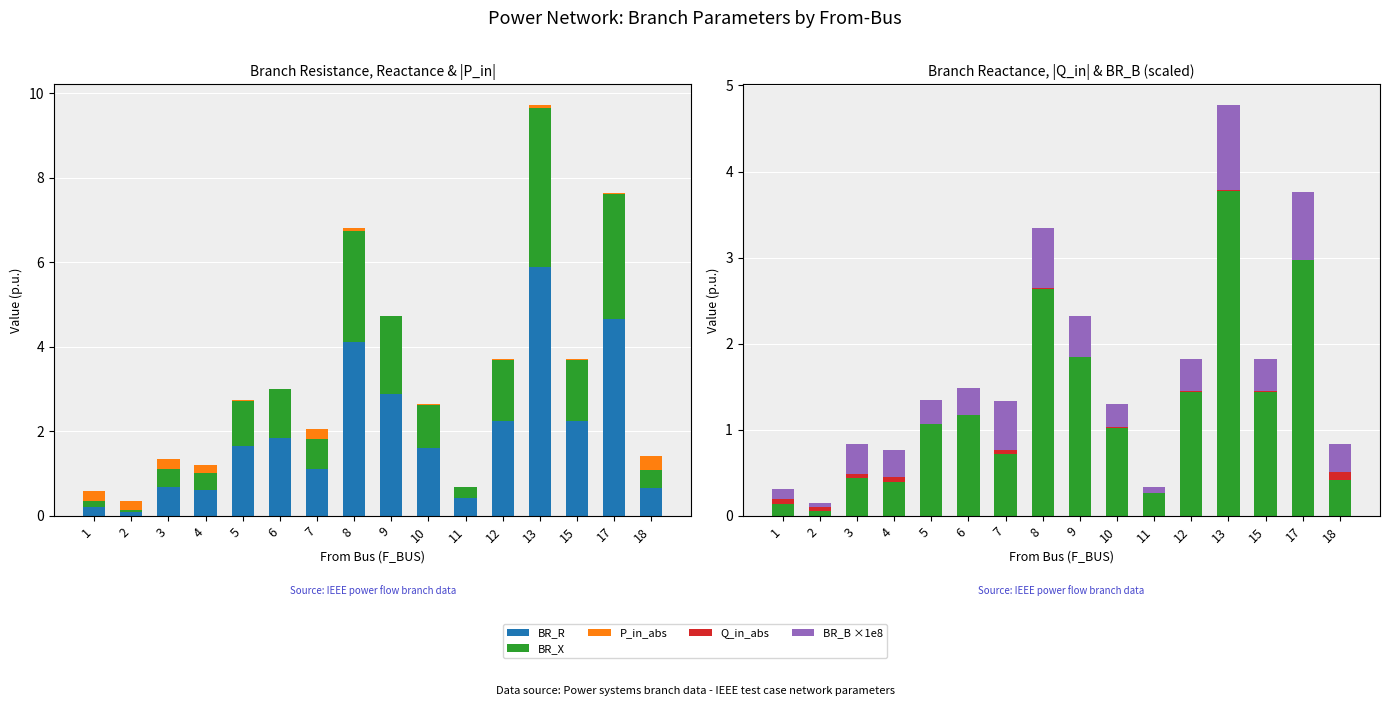

Is the value of BR_X at 1 greater than the value of BR_B ×1e8 at 10?

No